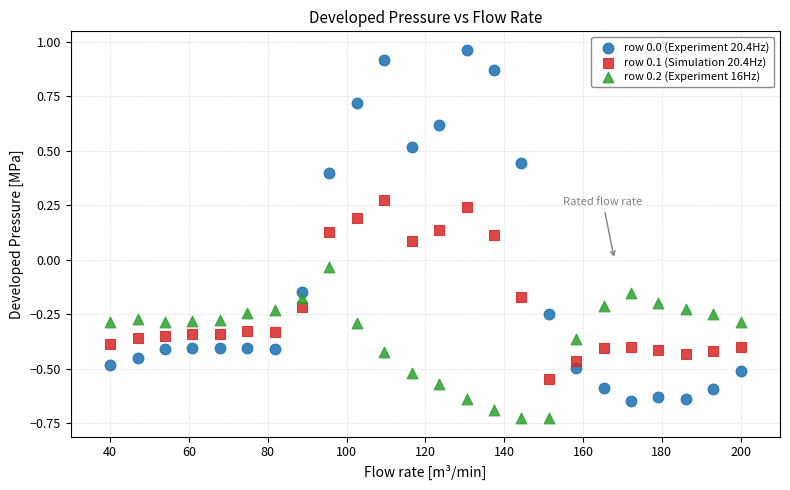

Across all data points, what is the range of X values (max minus min)?

160.0